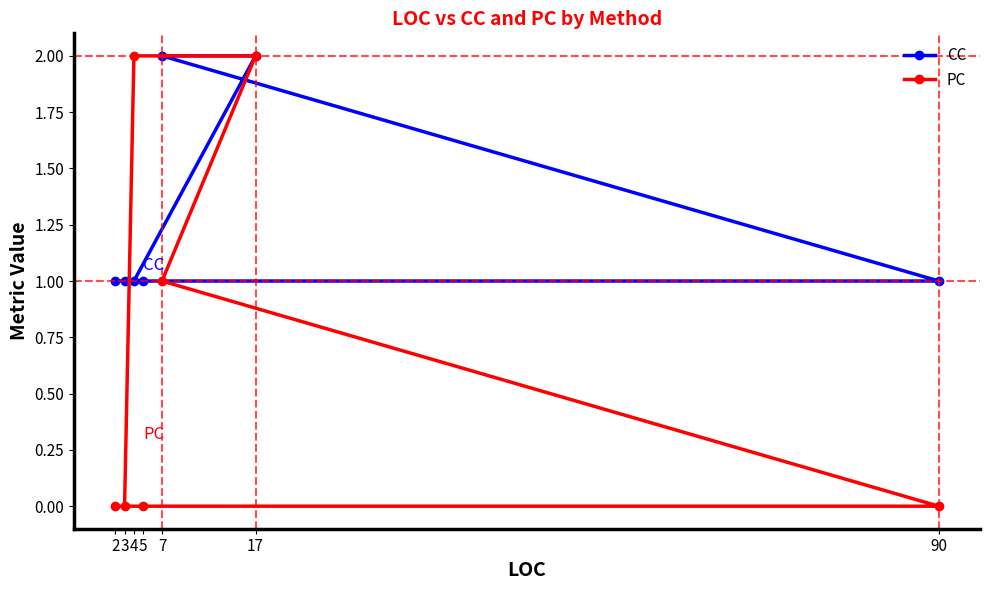

Reading right to left, transcribe all the data shown in this chart.

CC: 90=1	17=2	7=2	5=1	4=1	3=1	2=1
PC: 90=0	17=2	7=1	5=0	4=2	3=0	2=0